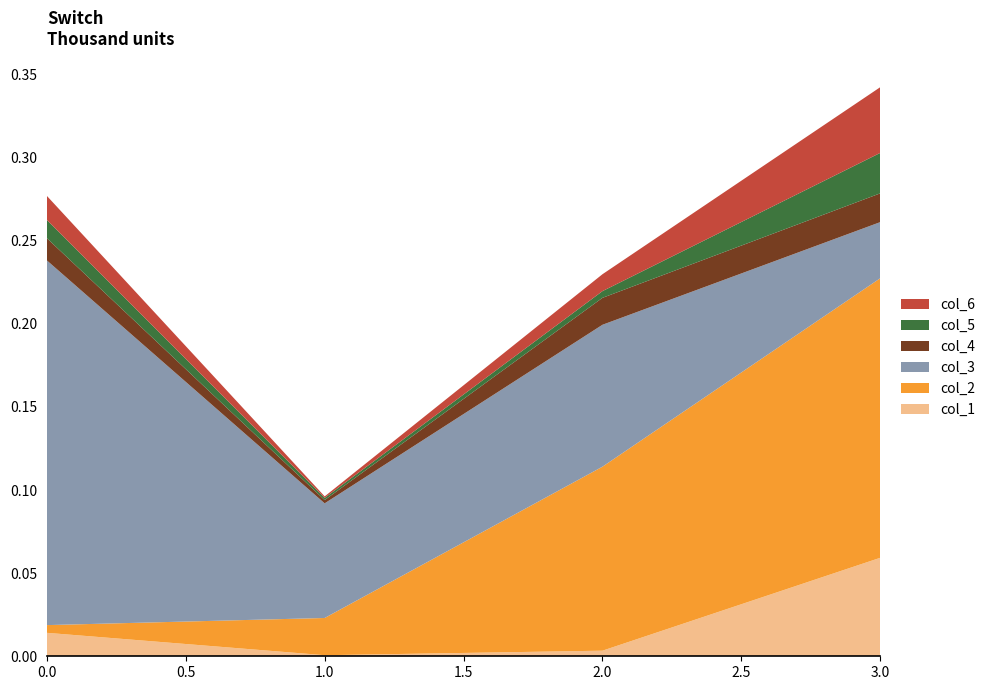

Reading left to right, extract all data points from this chart.

col_1: 0=0.0	1=0.0	2=0.0	3=0.1
col_2: 0=0.0	1=0.0	2=0.1	3=0.2
col_3: 0=0.2	1=0.1	2=0.1	3=0.0
col_4: 0=0.0	1=0.0	2=0.0	3=0.0
col_5: 0=0.0	1=0.0	2=0.0	3=0.0
col_6: 0=0.0	1=0.0	2=0.0	3=0.0